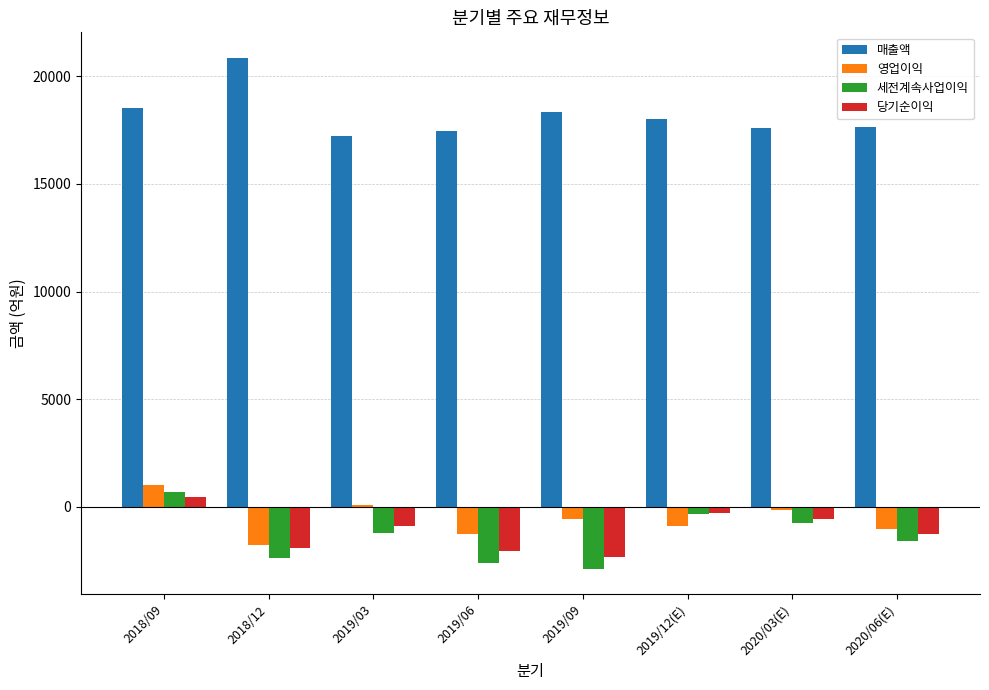

Which label corresponds to the largest value in the chart?

2018/12